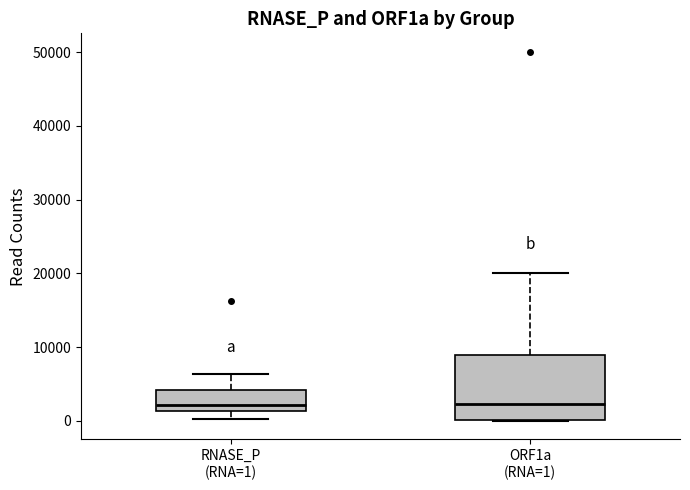

Which box is the tallest, from its lower edge to its upper edge?

ORF1a (RNA=1)